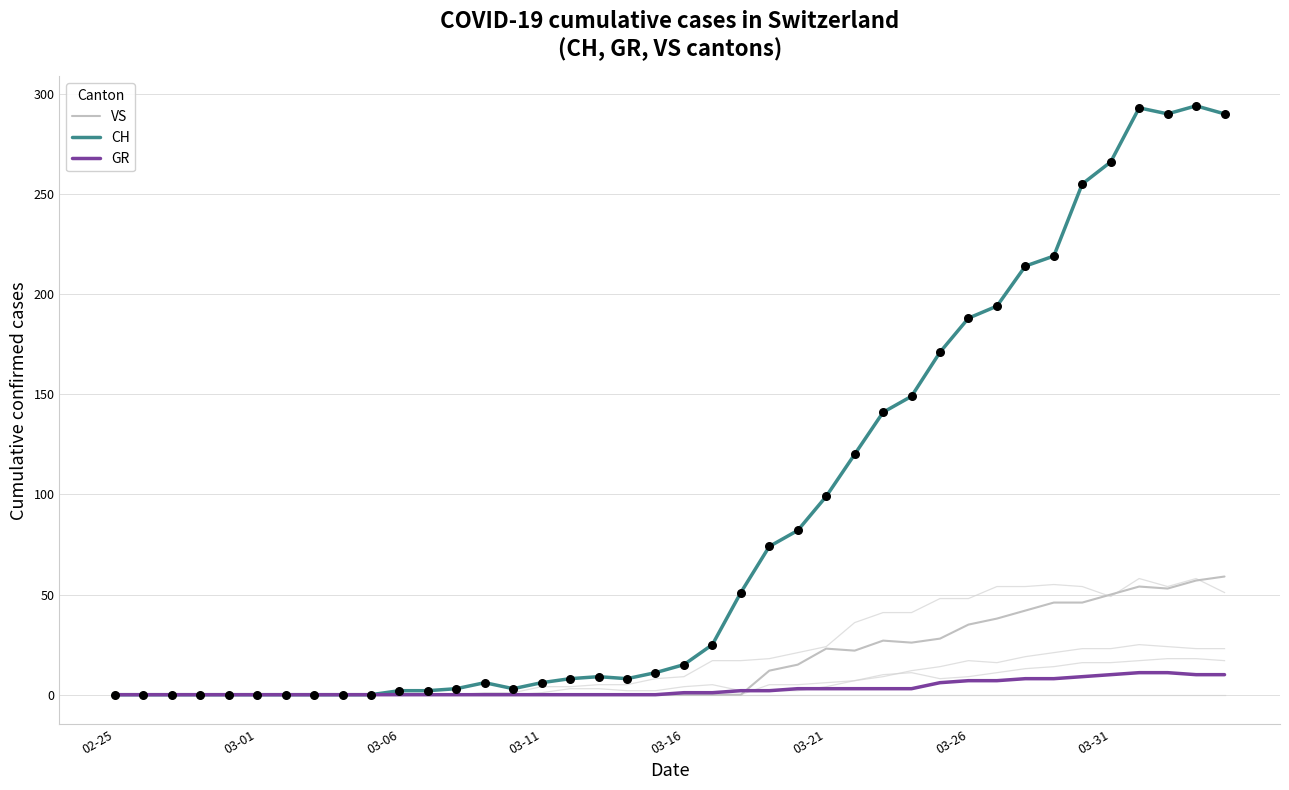

What are all the series names shown in the legend?

VS, CH, GR